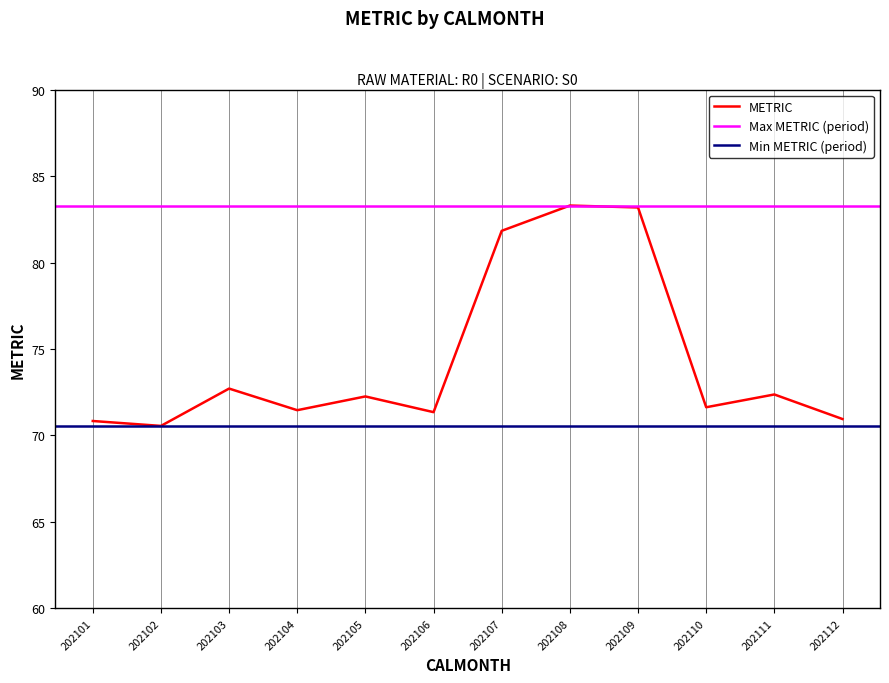

How many categories are shown in the chart?

12